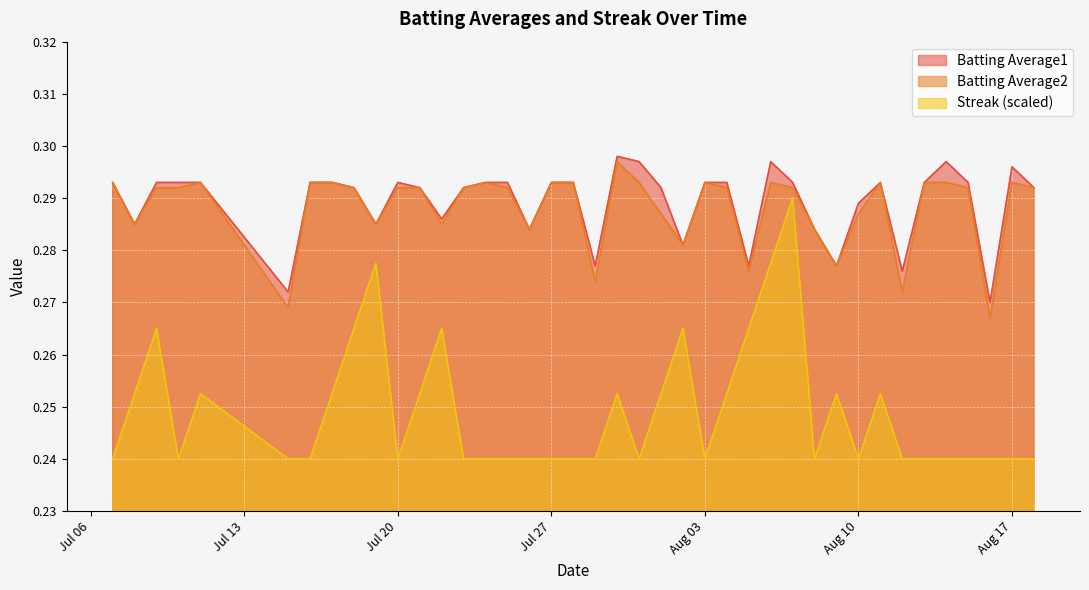

True or false: Batting Average1 and Batting Average2 intersect in this chart.

False